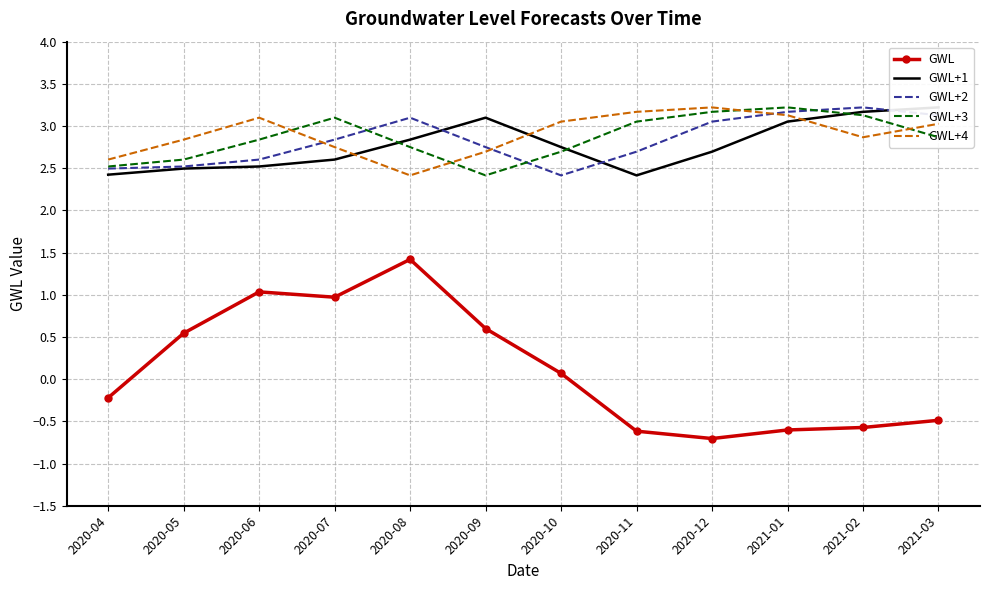

What is the difference between the GWL+4 values at 2021-02 and 2020-09?

0.2